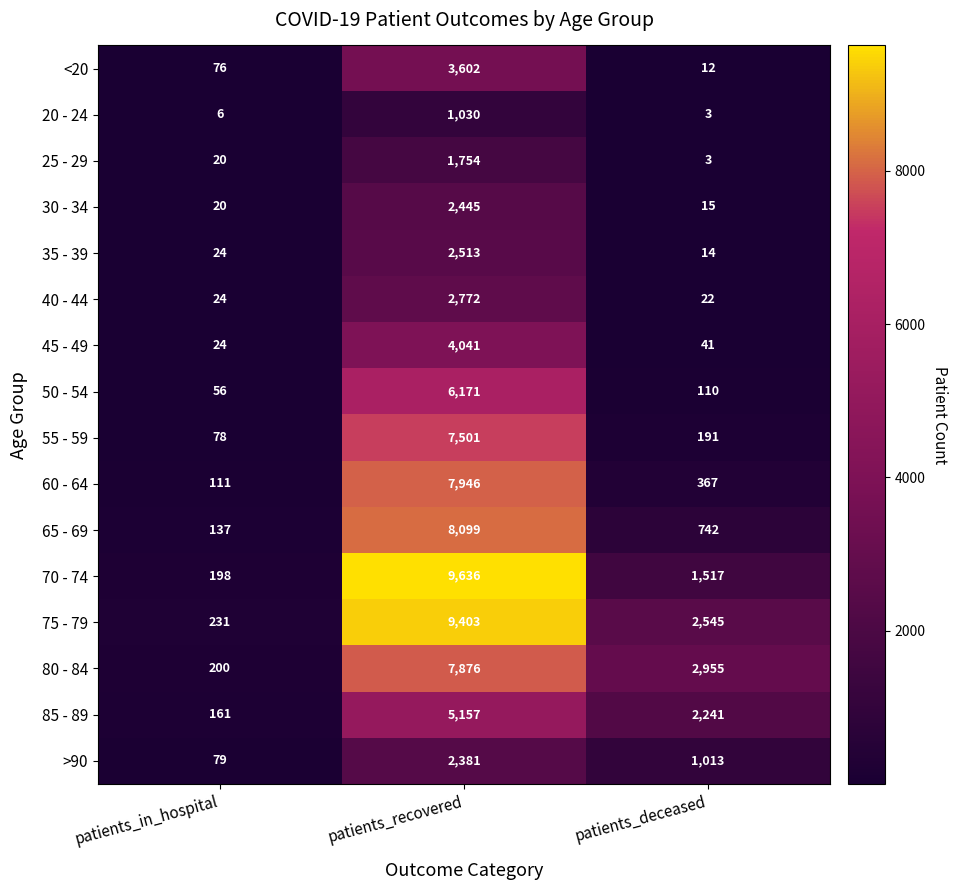

List the series in order of their peak value, lowest first.

20 - 24, 25 - 29, >90, 30 - 34, 35 - 39, 40 - 44, <20, 45 - 49, 85 - 89, 50 - 54, 55 - 59, 80 - 84, 60 - 64, 65 - 69, 75 - 79, 70 - 74